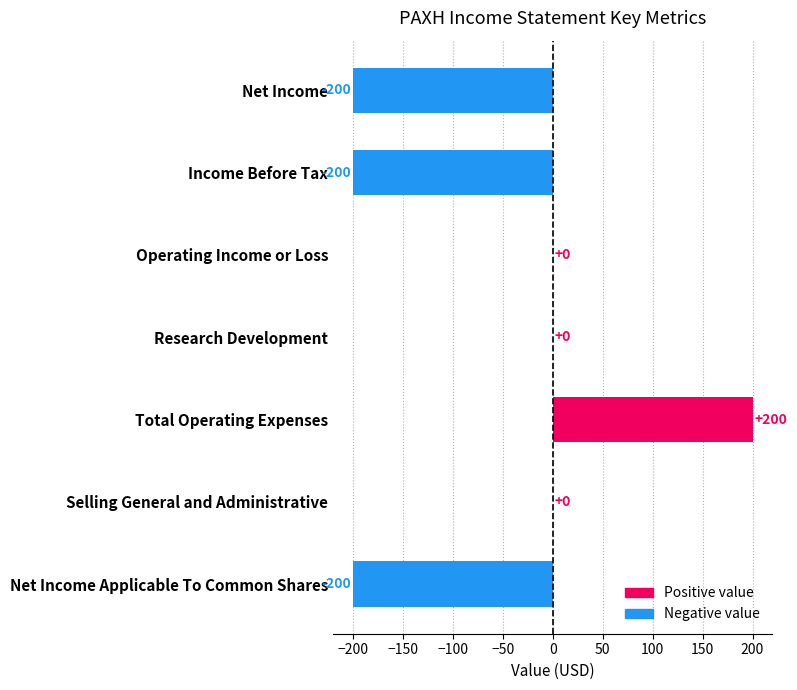

The value at Operating Income or Loss is -278. True or false?

False